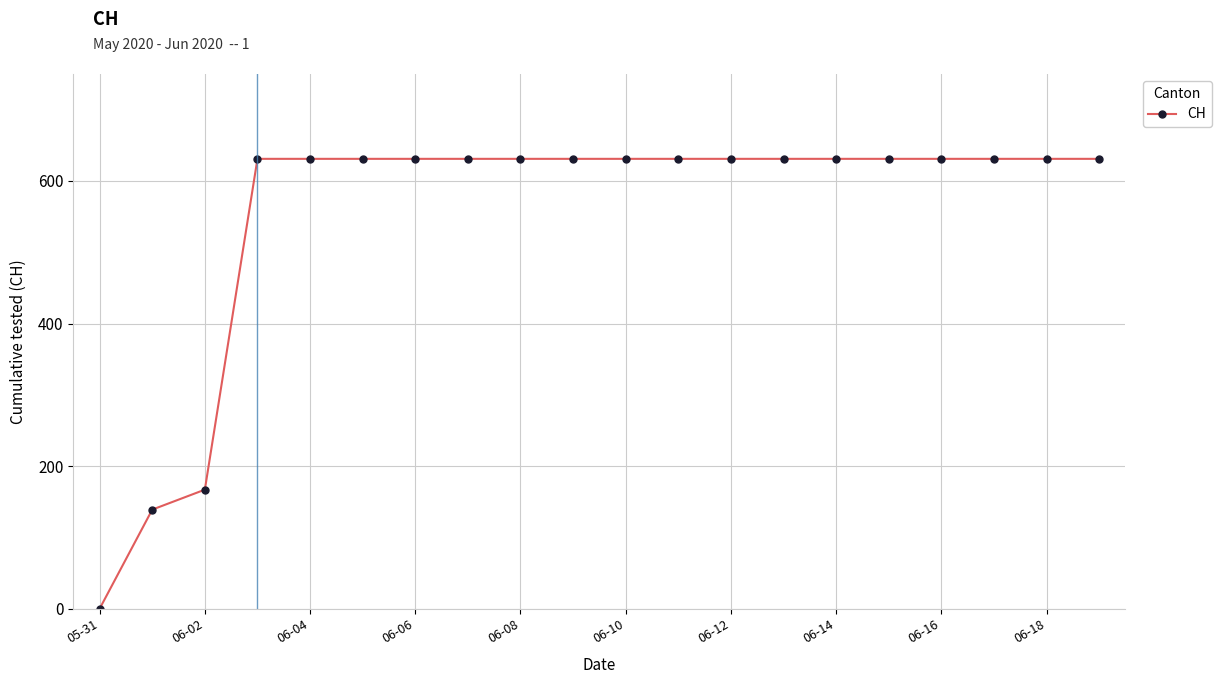

What is the sum of all values?

11033